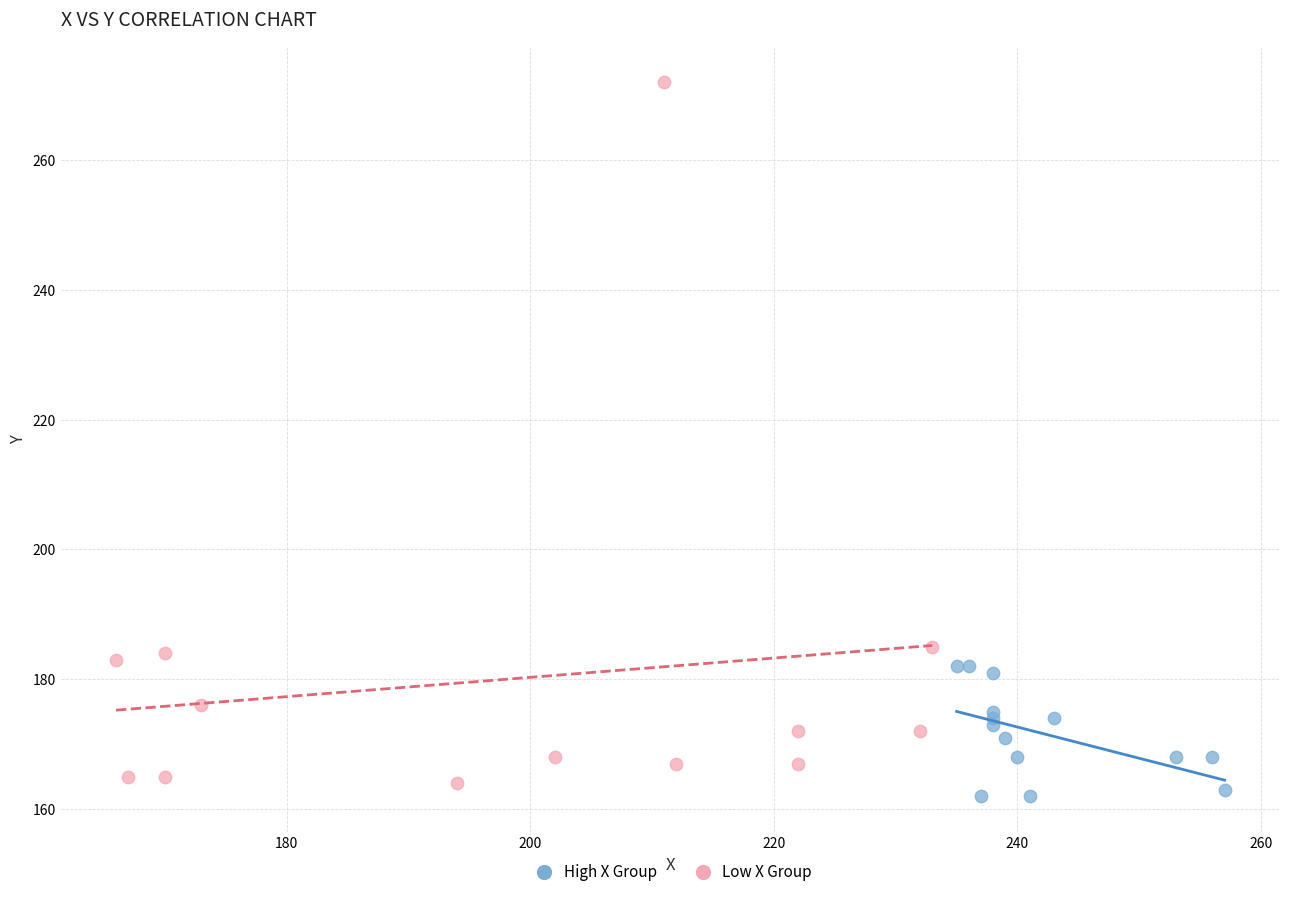

Which series has the widest spread of Y values?

Low X Group